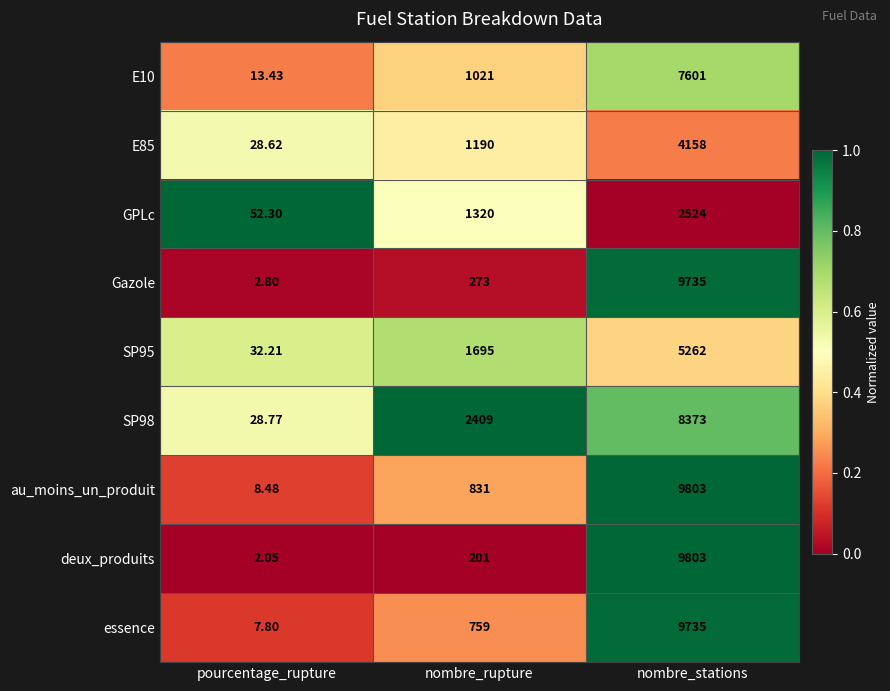

Which series has the largest range (max minus min)?

deux_produits